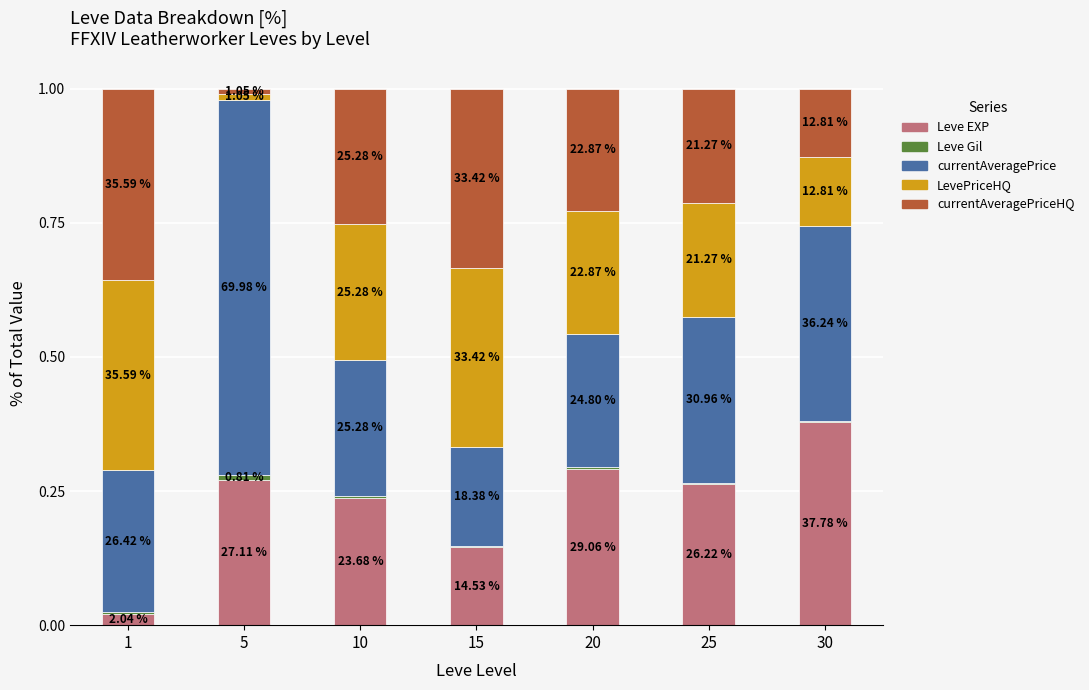

What is the difference between the LevePriceHQ values at 25 and 15?

0.1